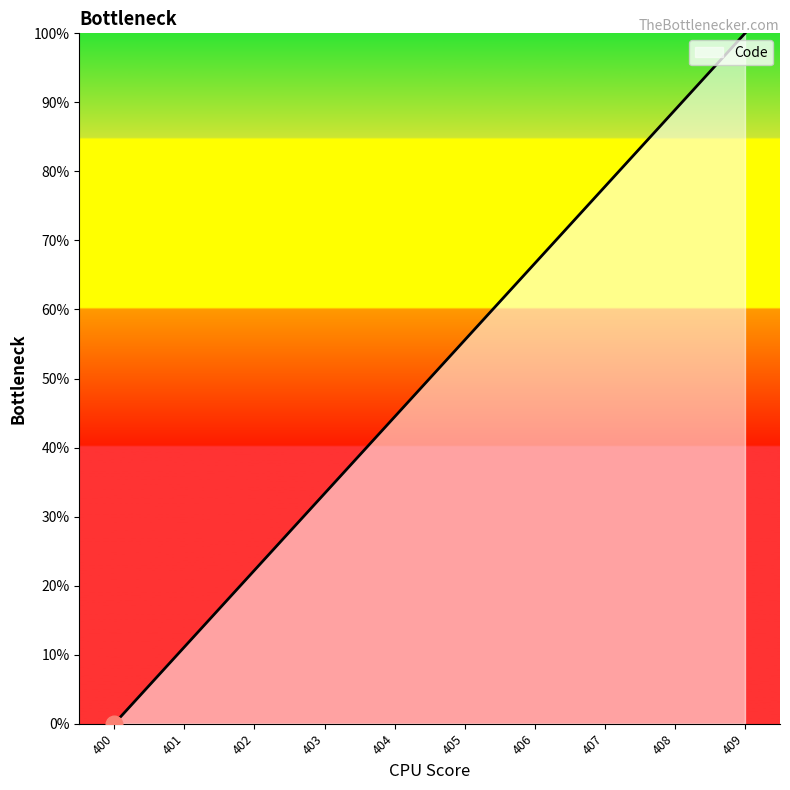

What is the ratio of the value at 402 to the value at 403?

0.7